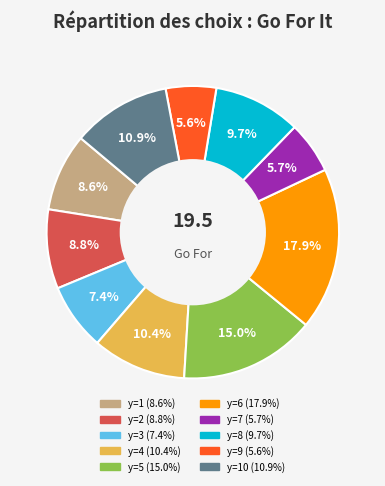

Is there a majority slice in this chart?

No